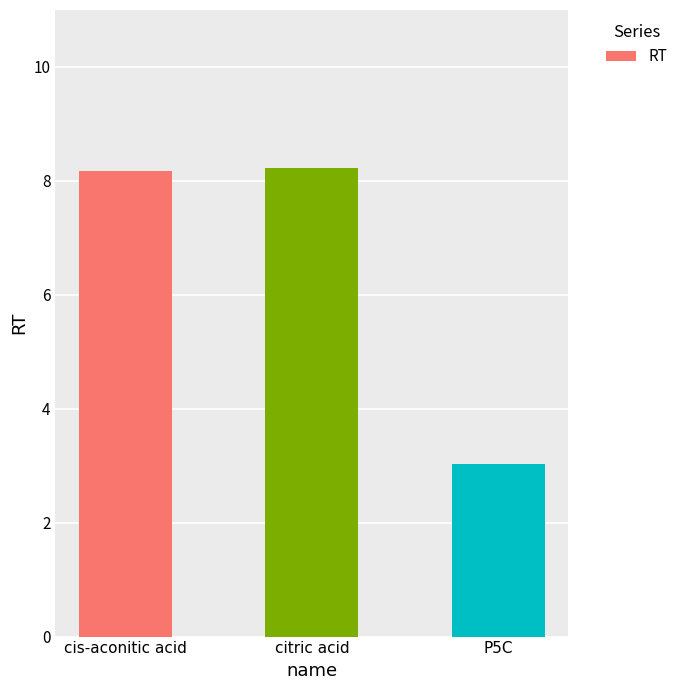

How many categories are shown in the chart?

3